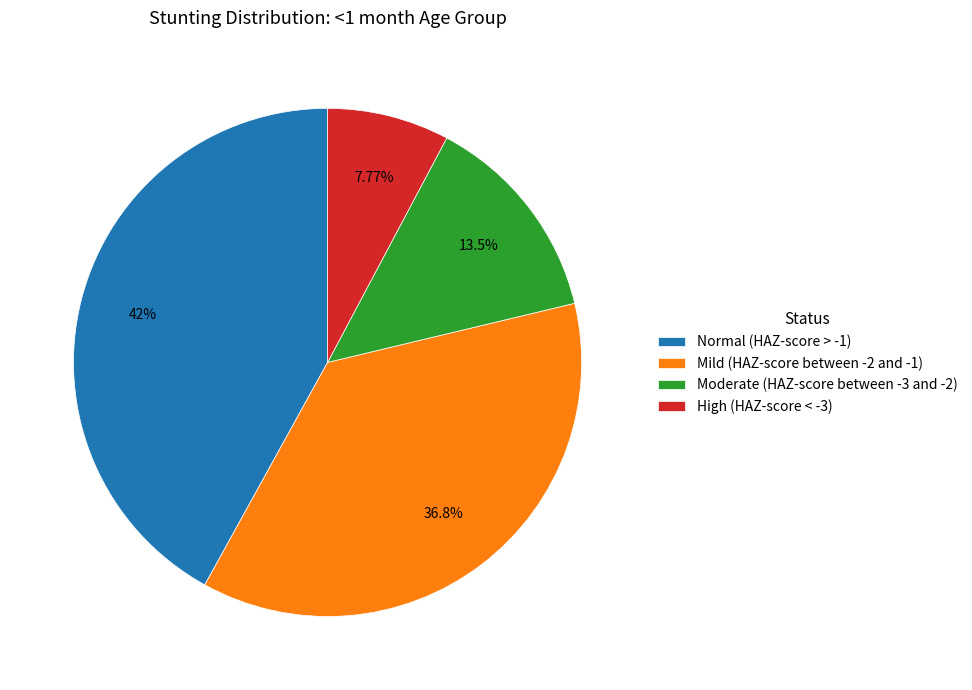

Combined, do High (HAZ-score < -3) and Normal (HAZ-score > -1) account for over 50%?

No